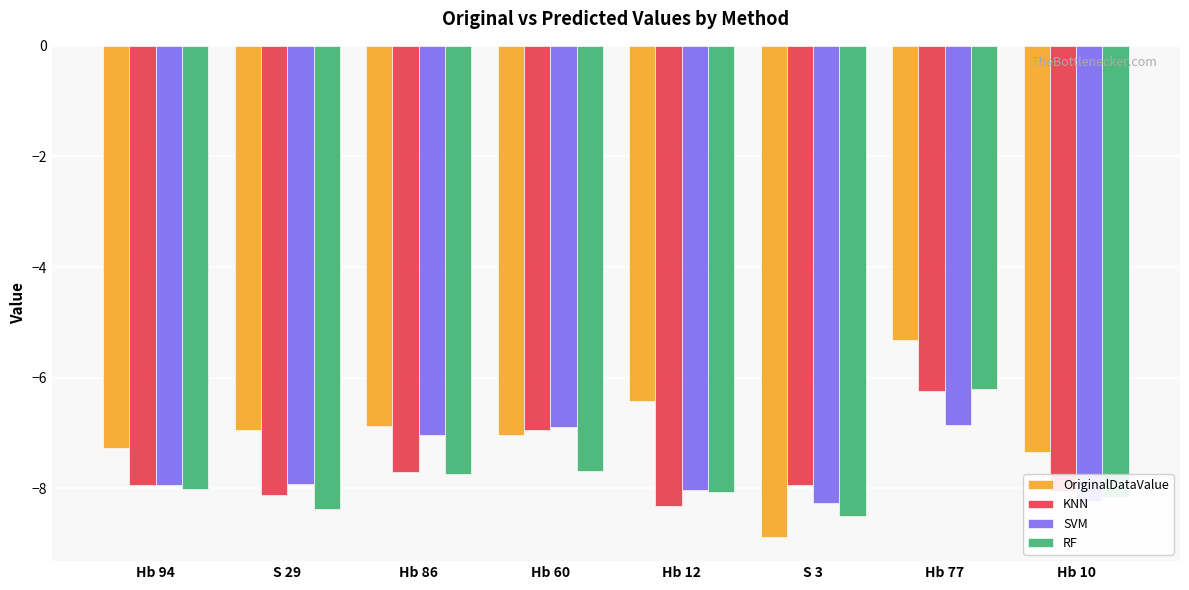

Is the value of OriginalDataValue at Hb 94 greater than the value of SVM at S 3?

Yes